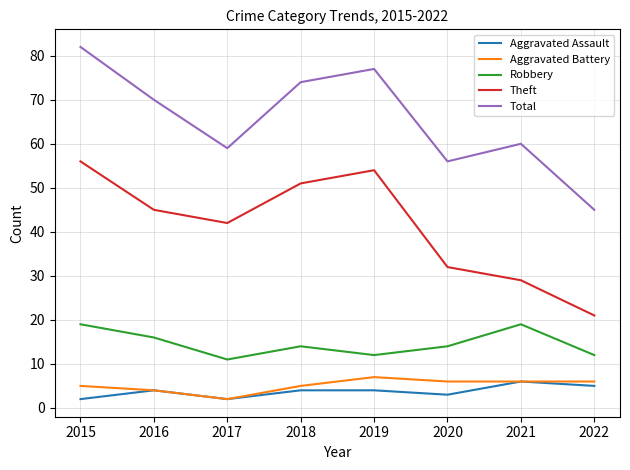

What is the maximum value for Robbery?

19